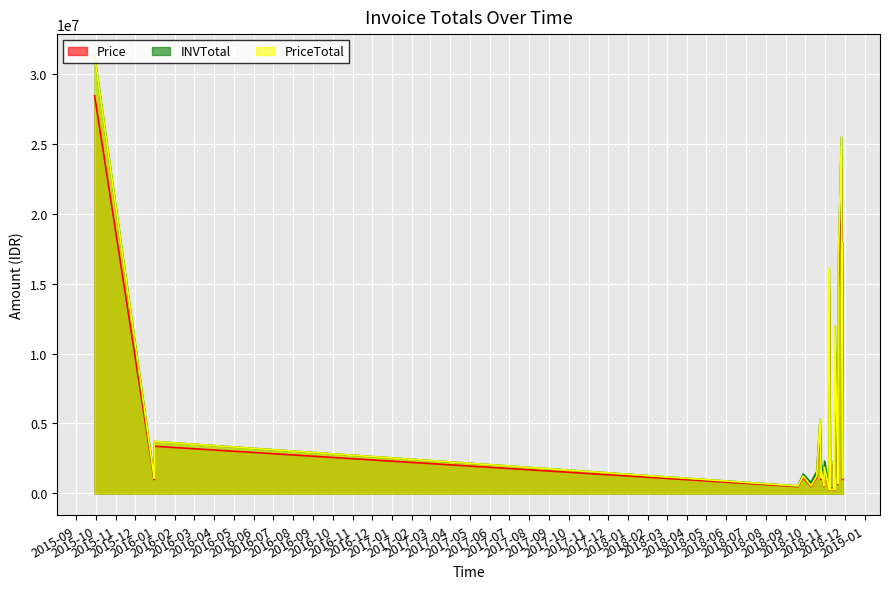

What is the sum of all INVTotal values?

185080389